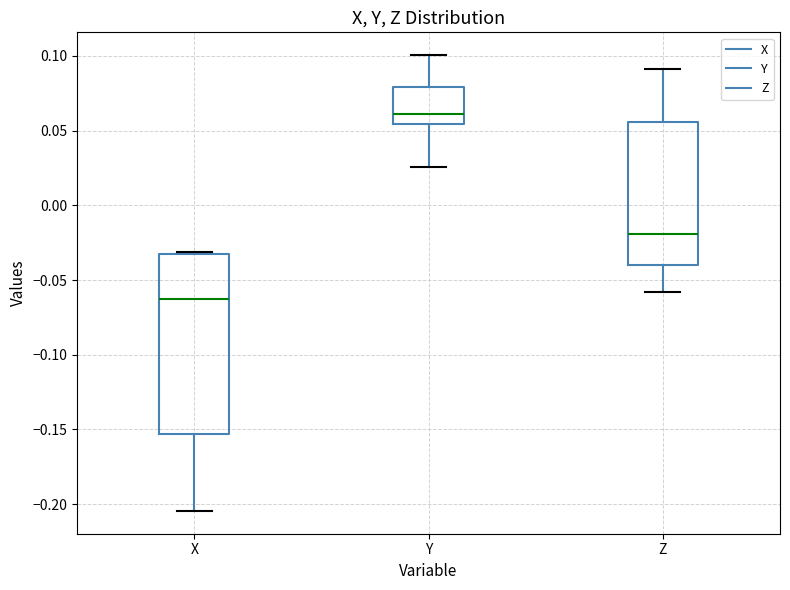

Reading left to right, transcribe this box plot: for each box, give where its median line is, the range the box spans, and where its two whiskers end, as read against the y-axis. The values are not printed on the chart, so give them approximately, as read against the axis.

X: median -0.065, box -0.155 to -0.035, whiskers -0.205 to -0.030
Y: median 0.060, box 0.055 to 0.080, whiskers 0.025 to 0.100
Z: median -0.020, box -0.040 to 0.055, whiskers -0.060 to 0.090